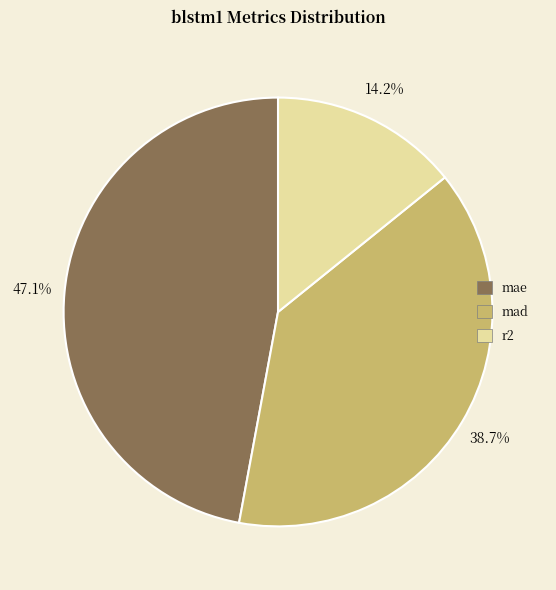

What percentage is the mae slice, to the nearest percent?

47%